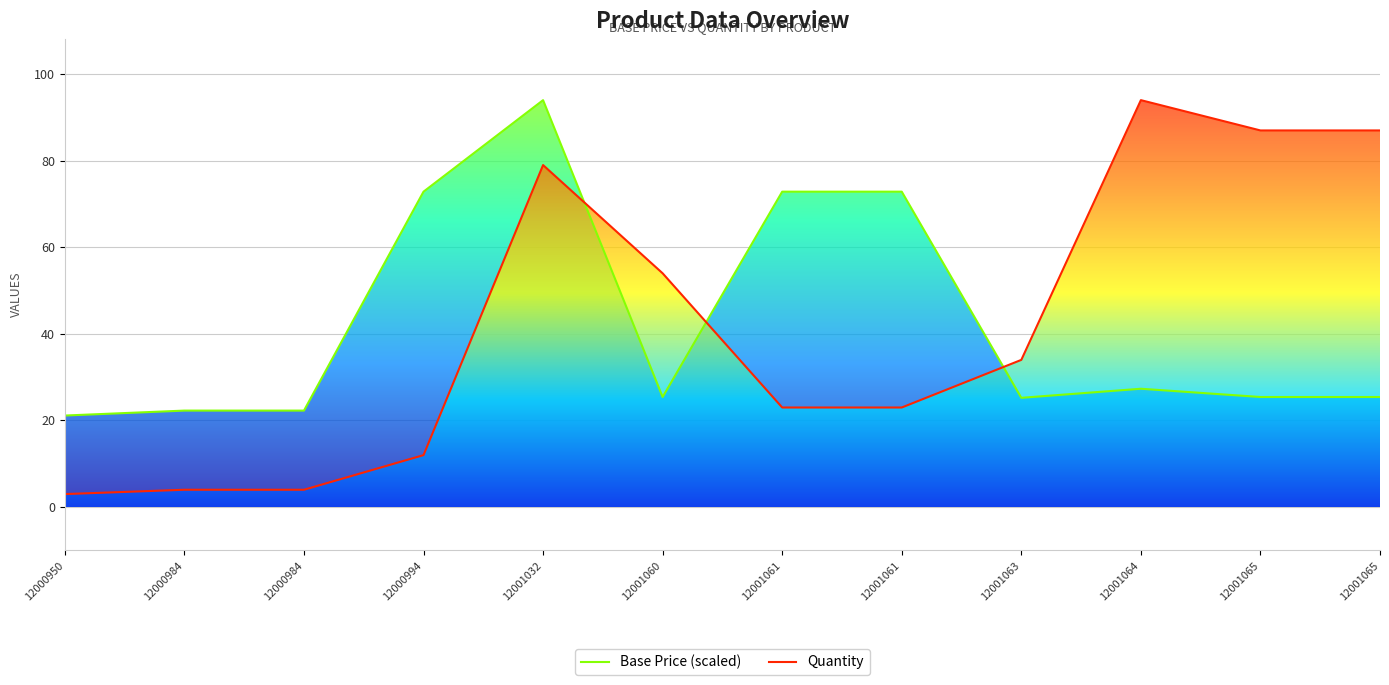

What are all the series names shown in the legend?

Base Price (scaled), Quantity